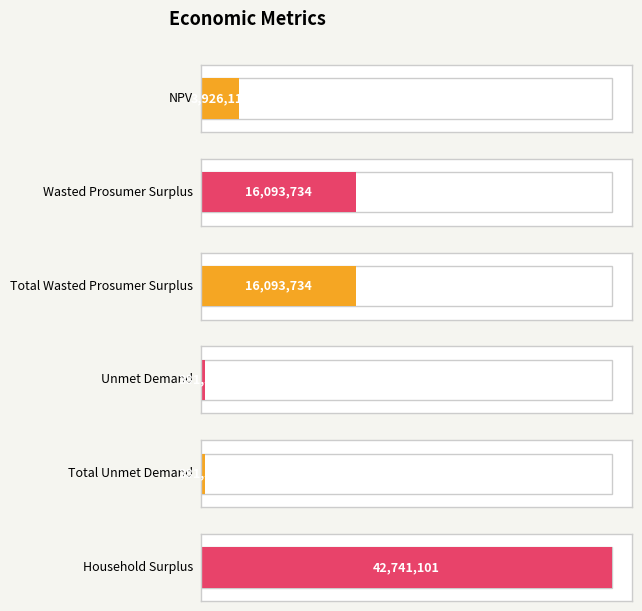

Reading right to left, transcribe all the data shown in this chart.

42741100.6	381527.2	381527.2	16093734.2	16093734.2	3926118.8